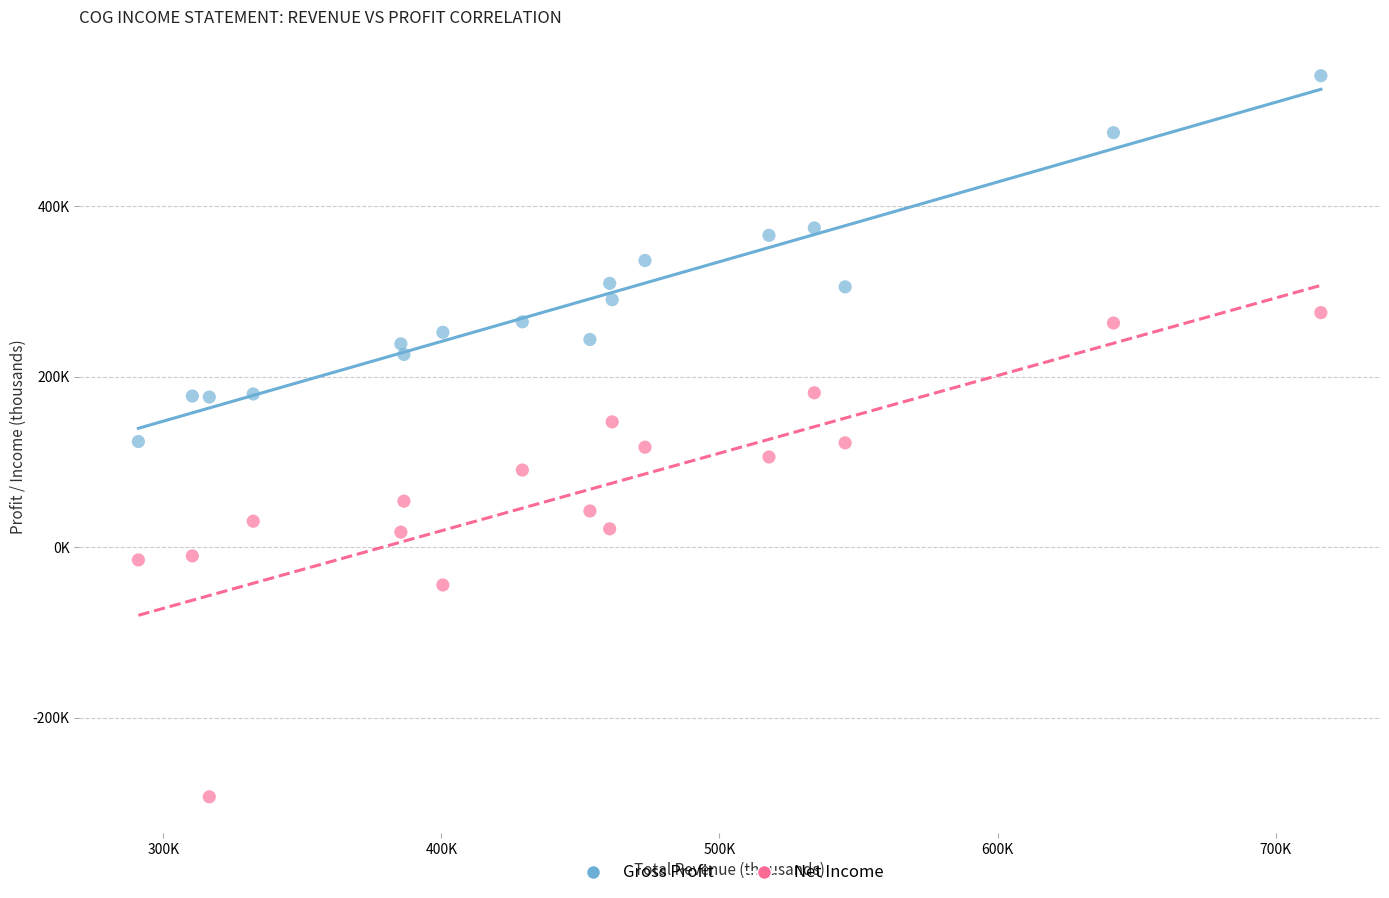

Which series has the largest Y range (max minus min)?

Net Income